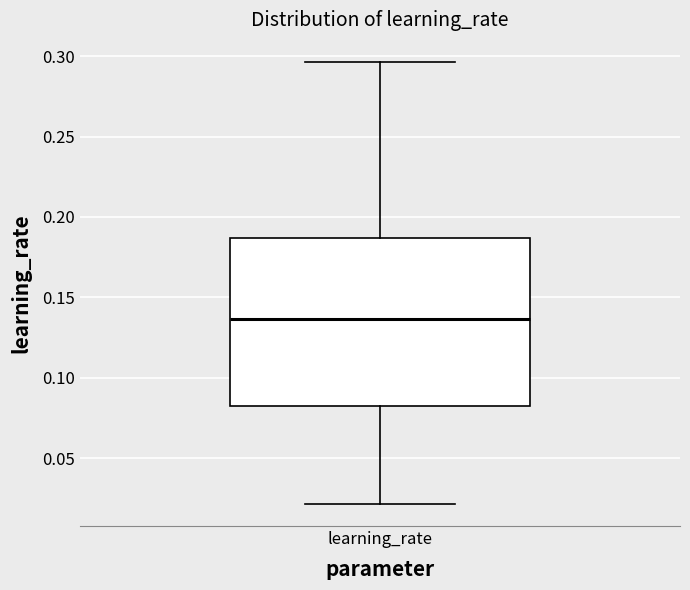

Where is the lower edge of the box for learning_rate on the y-axis? The values are not printed on the chart, so give them approximately, as read against the axis.

0.085